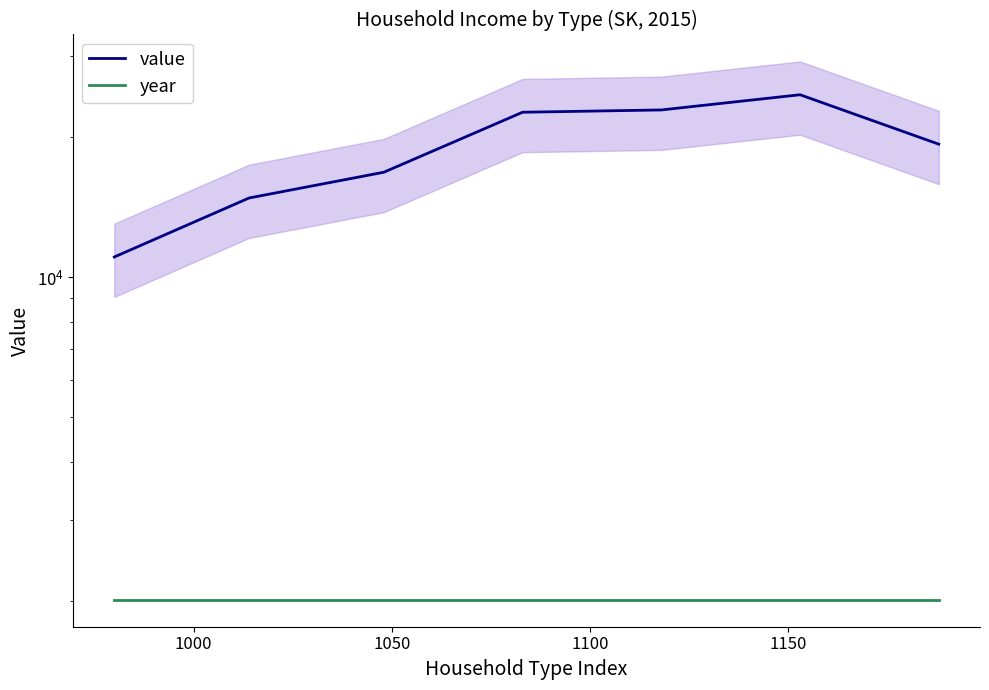

Reading left to right, transcribe all the data shown in this chart.

value: 11047	14806	16826	22664	22923	24720	19341
year: 2015	2015	2015	2015	2015	2015	2015